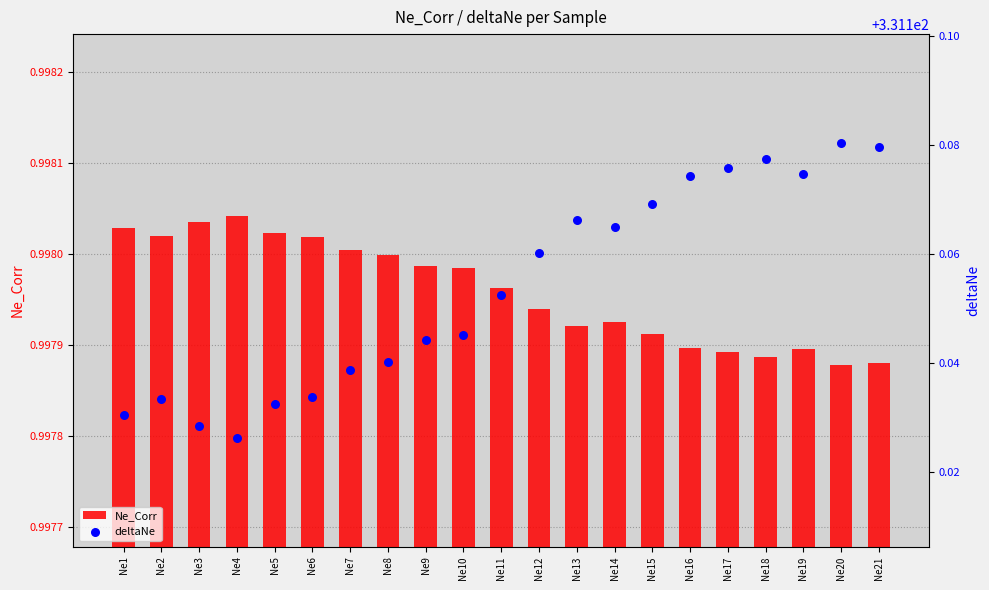

At which category is the sum across all series the highest?

Ne20